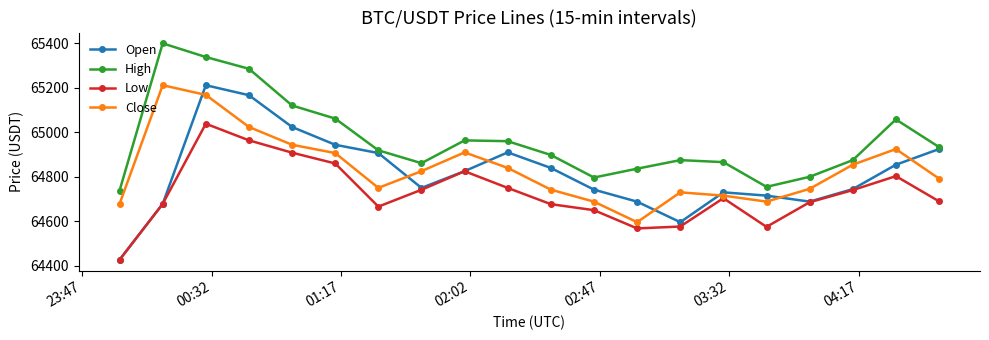

How many series are shown in this chart?

4